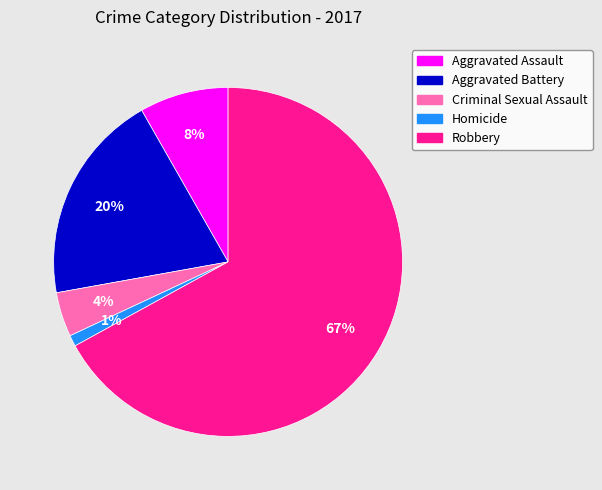

Which category accounts for the majority?

Robbery